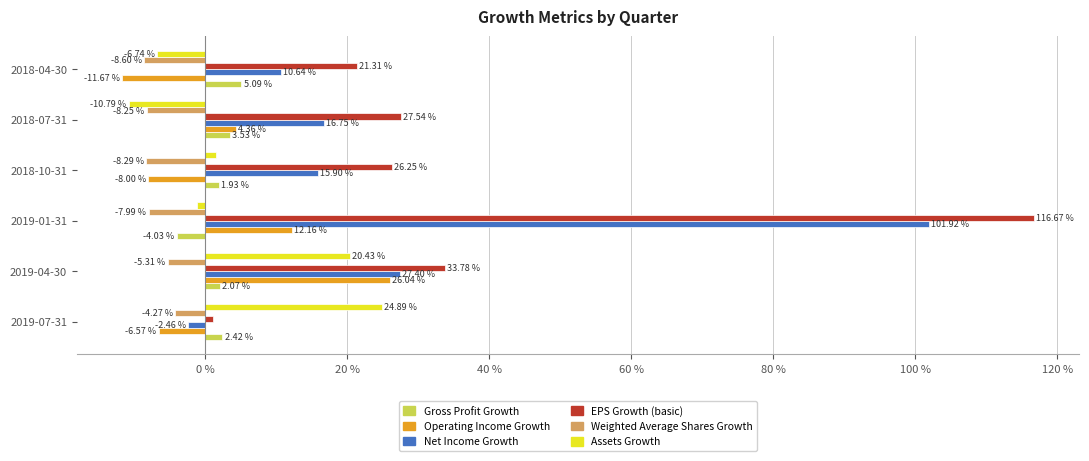

Which label corresponds to the largest value in the chart?

2019-01-31